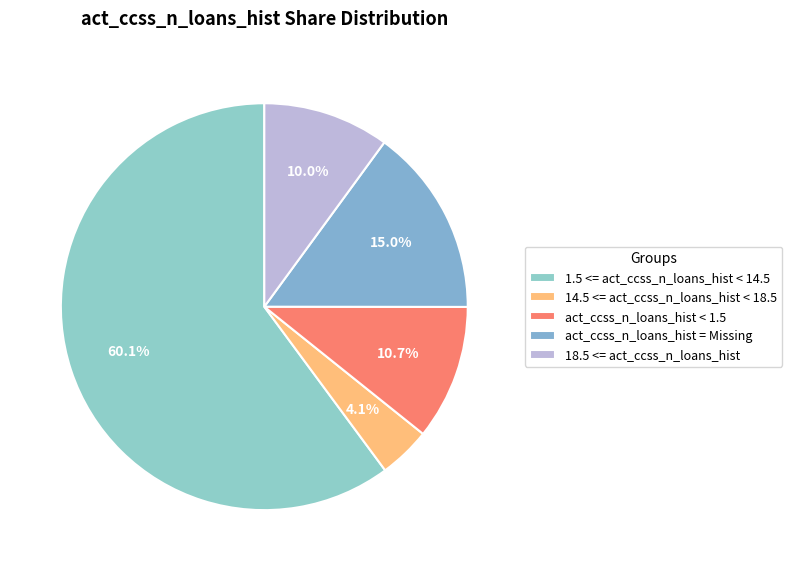

To the nearest percent, what is the difference between the act_ccss_n_loans_hist = Missing and 18.5 <= act_ccss_n_loans_hist slice percentages?

5%